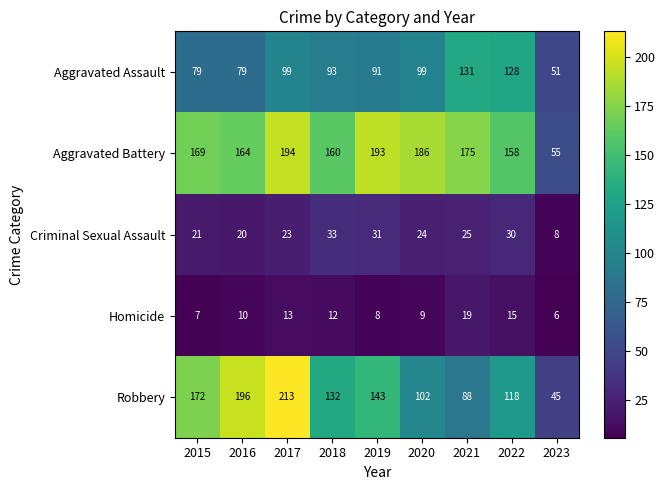

What is the minimum value shown in the chart?

6